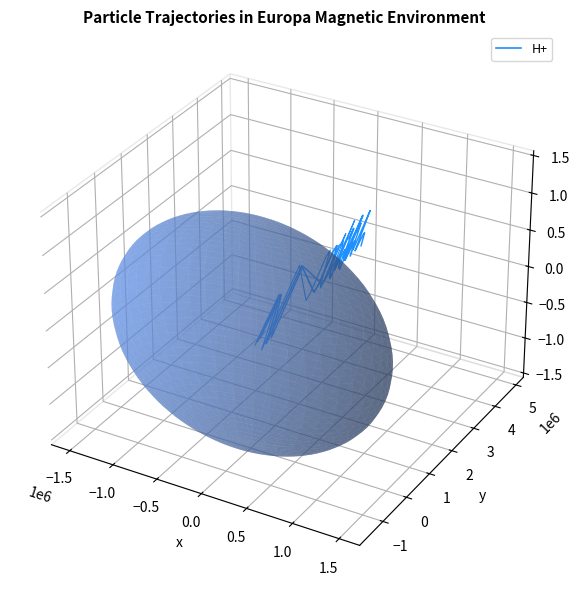

Is it true that the value at 0.0 is 0.0?

True